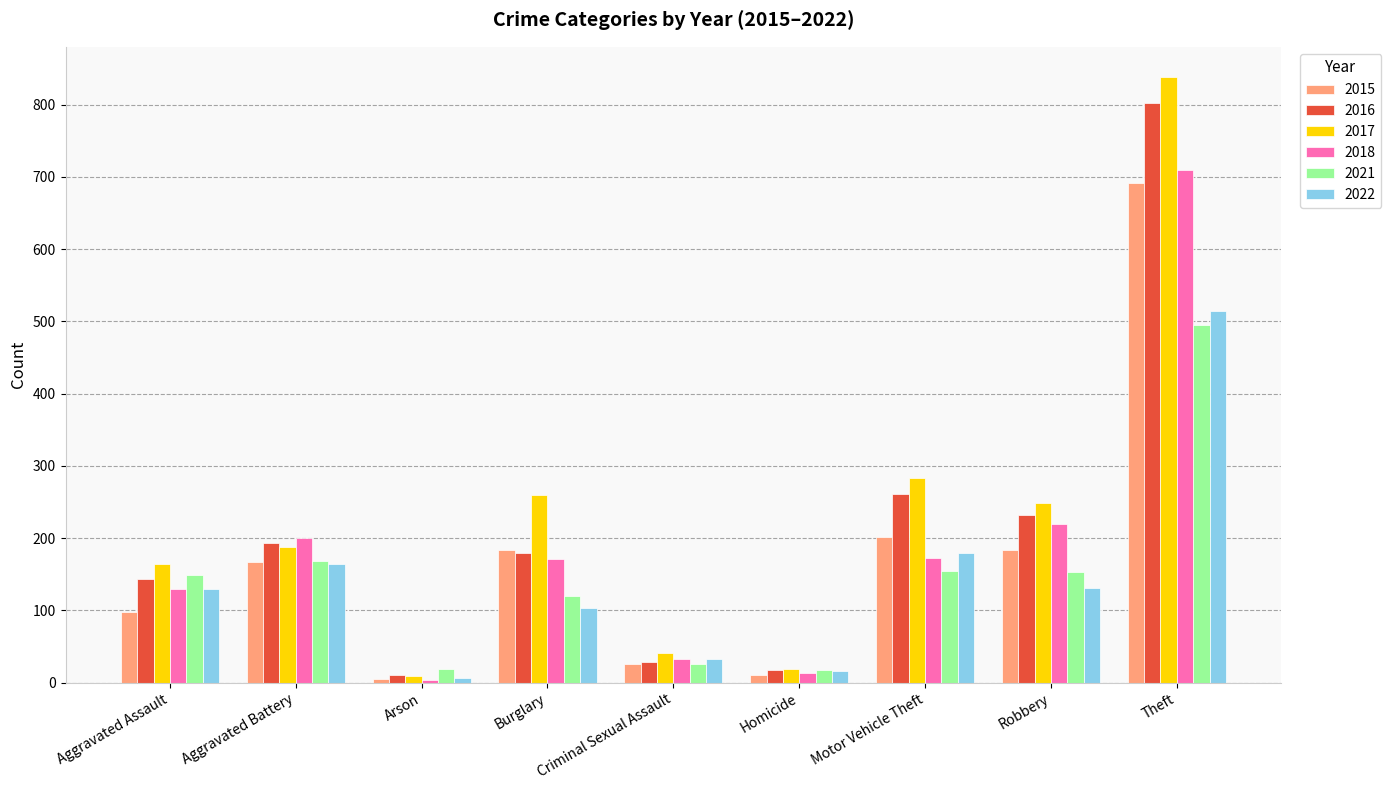

Is the value of 2016 at Aggravated Assault greater than the value of 2022 at Aggravated Battery?

No